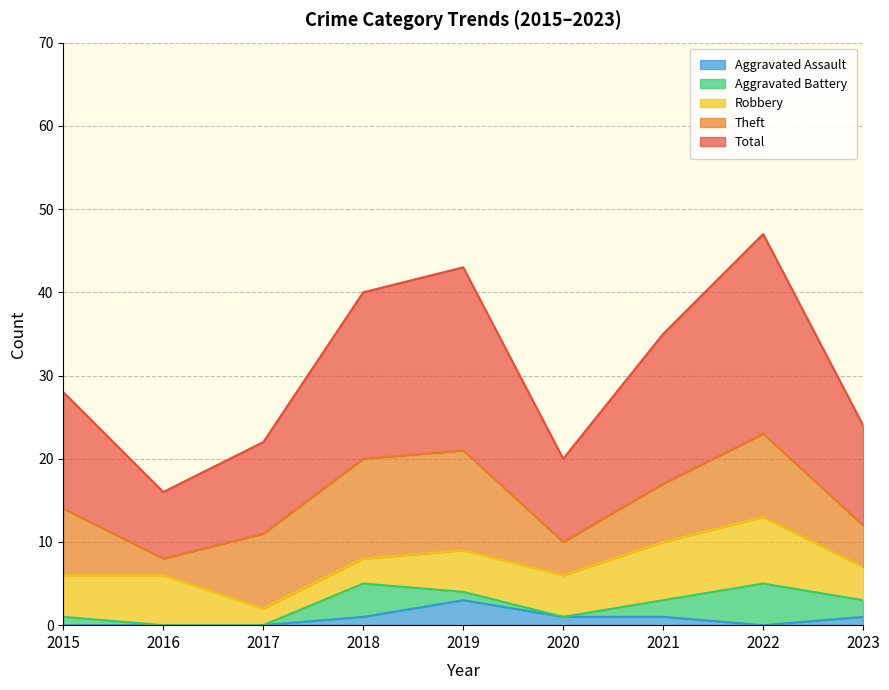

At which label is Theft closest to 7?

2021